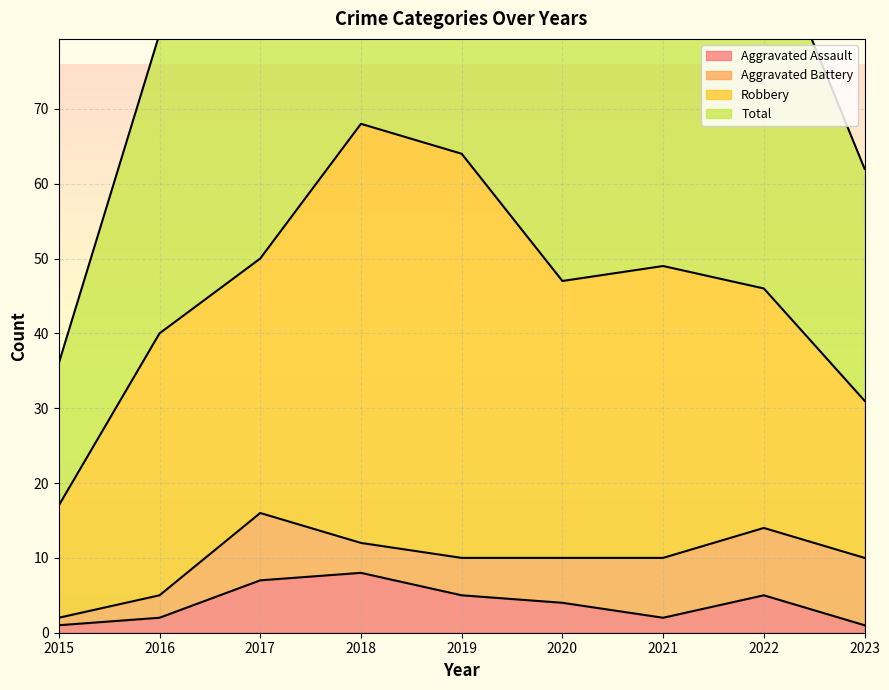

What is the total value across all series at 2015?

37